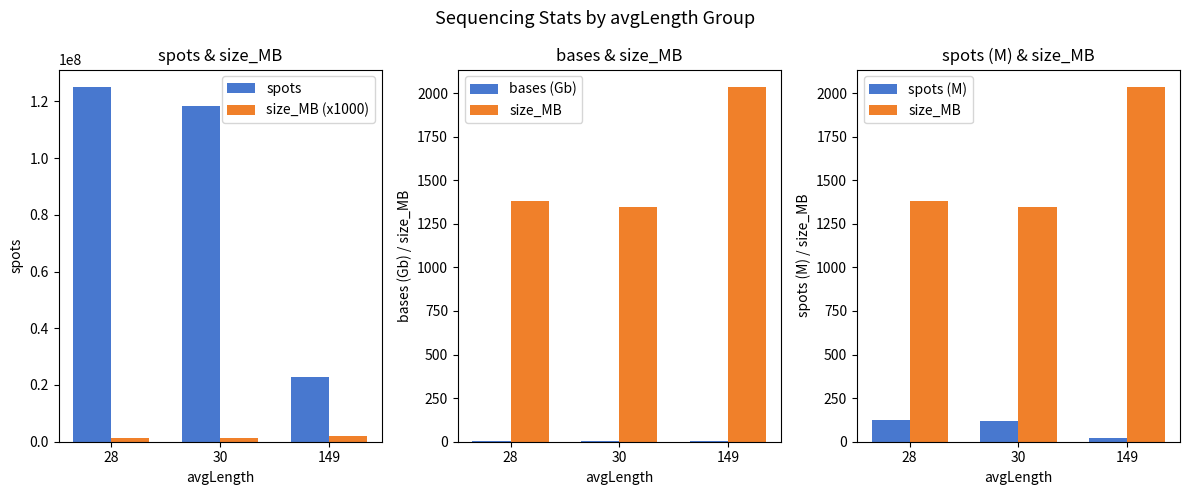

What are all the series names shown in the legend?

spots, size_MB (x1000), bases (Gb), size_MB, spots (M)